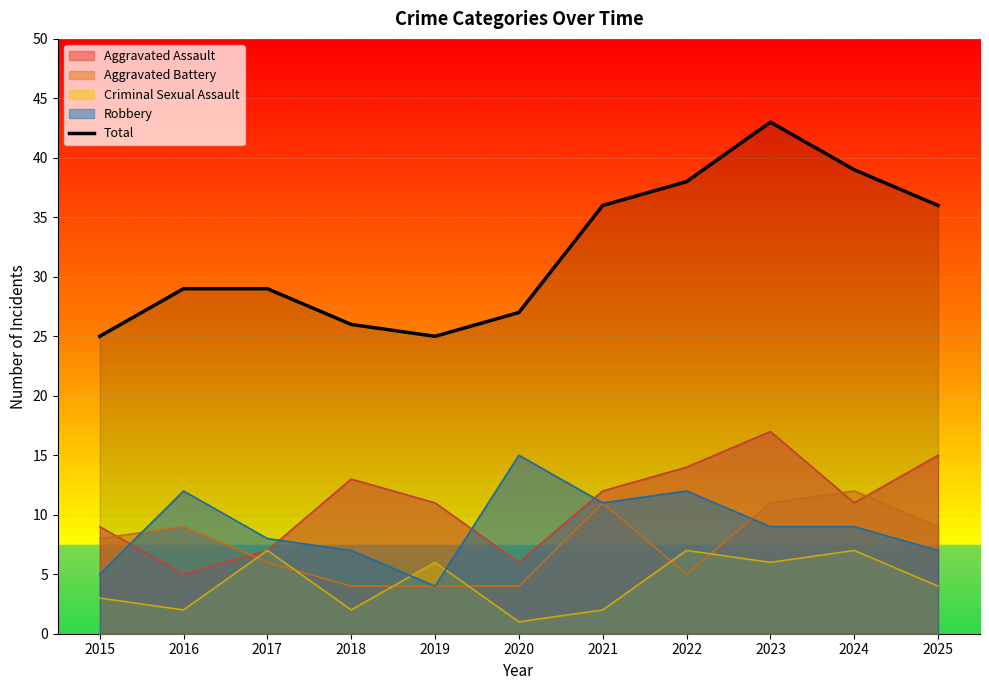

Rank the categories by value from highest to lowest.

2023, 2024, 2022, 2021, 2025, 2016, 2017, 2020, 2018, 2015, 2019